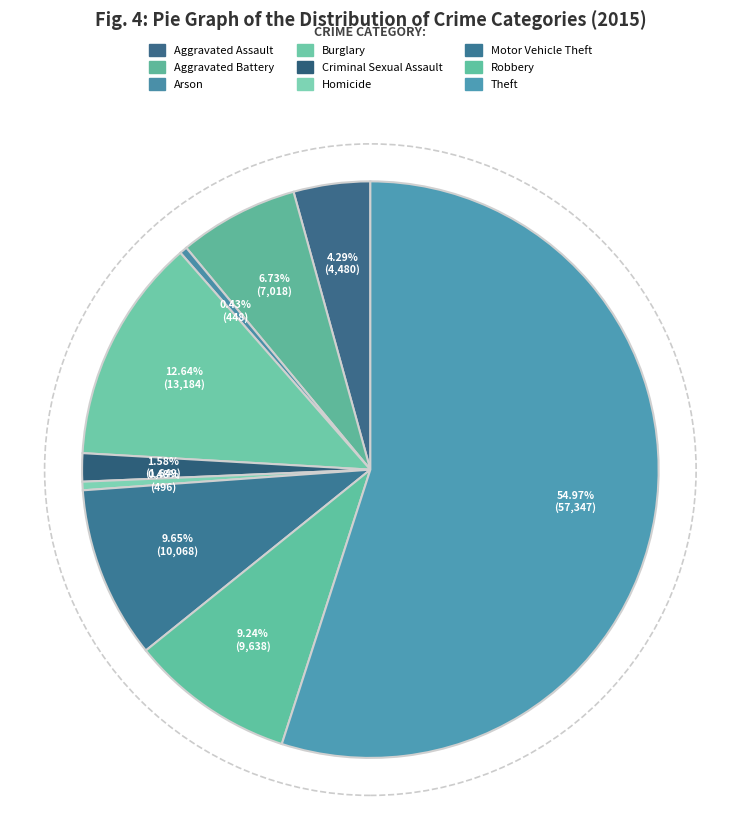

What is the largest slice in the pie chart?

Theft